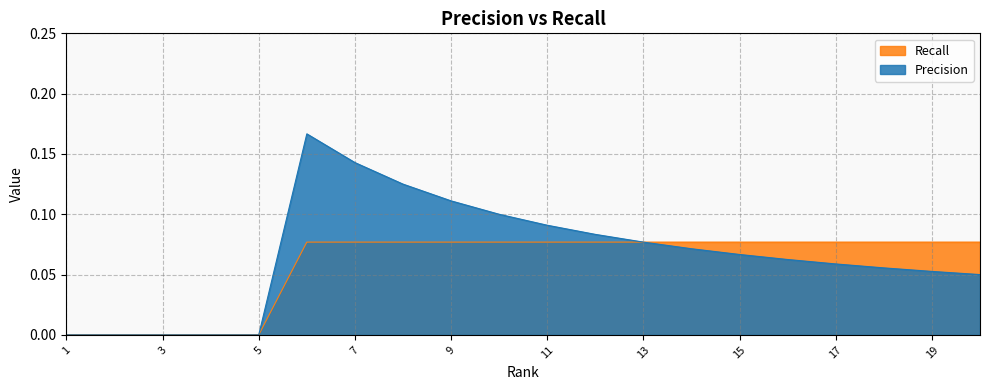

How many series are shown in this chart?

2